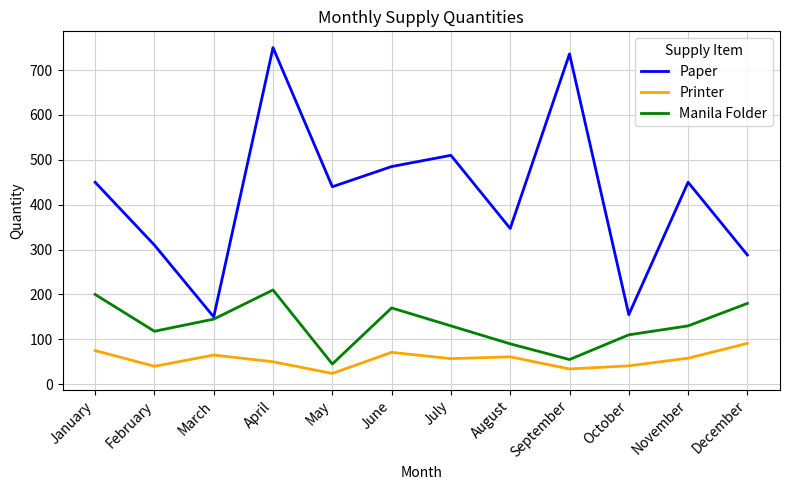

Is it true that Manila Folder equals 145 at March?

True